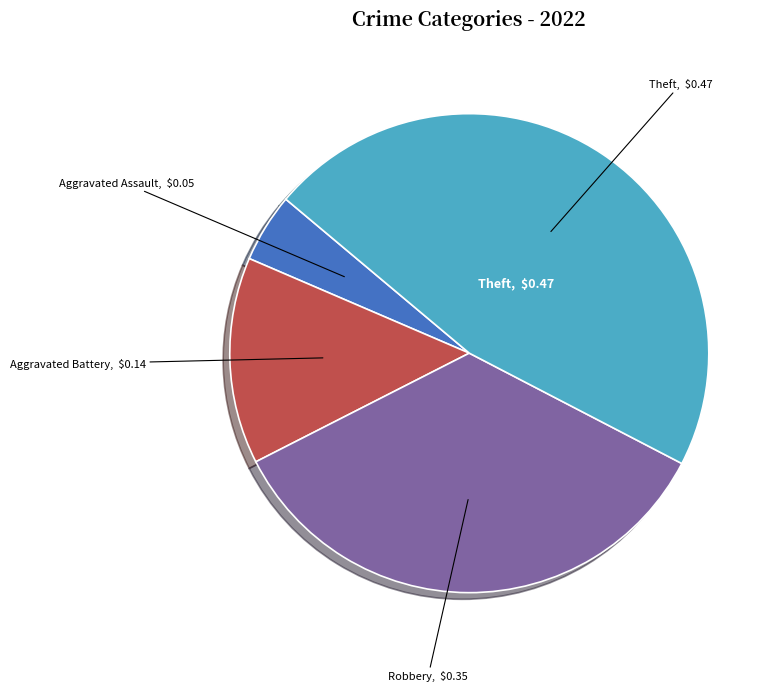

Is there a majority slice in this chart?

No